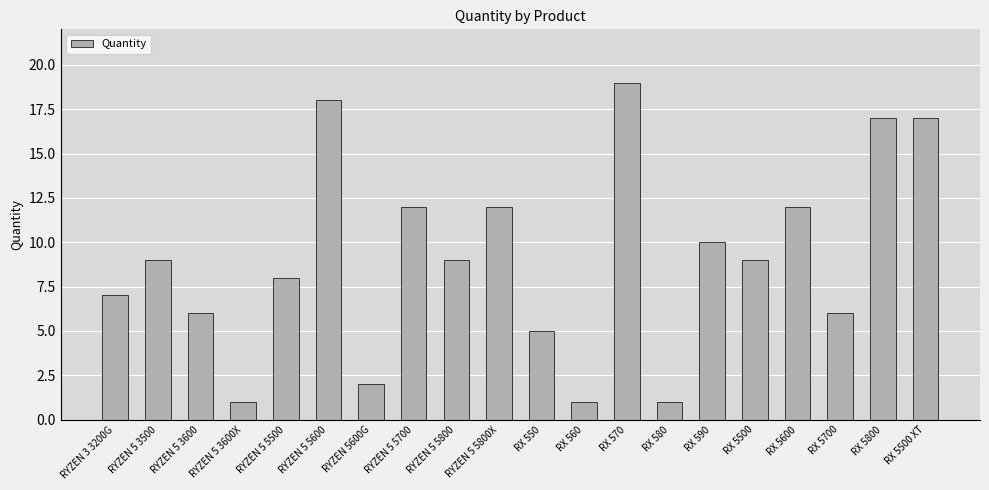

Count the number of categories in the chart.

20